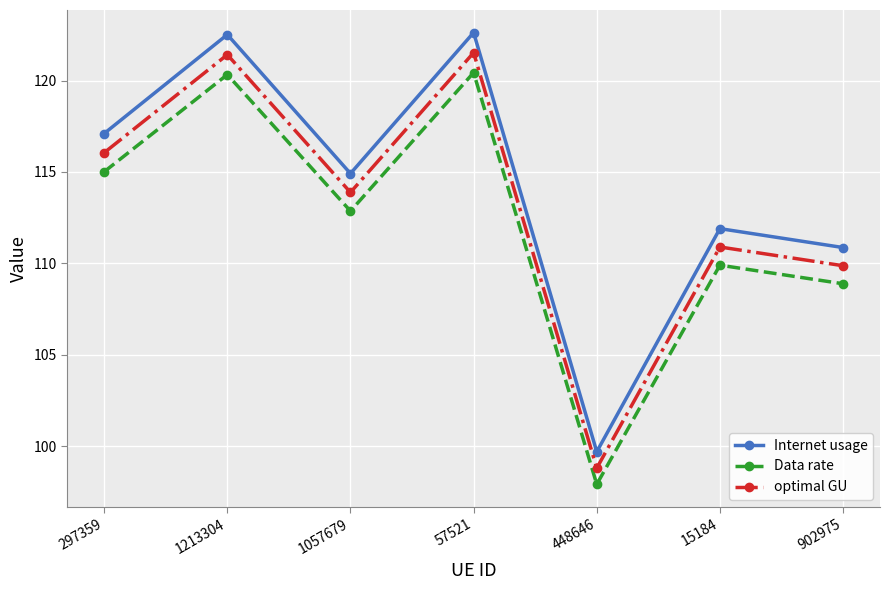

The value of Data rate at 448646 is 168.9. True or false?

False